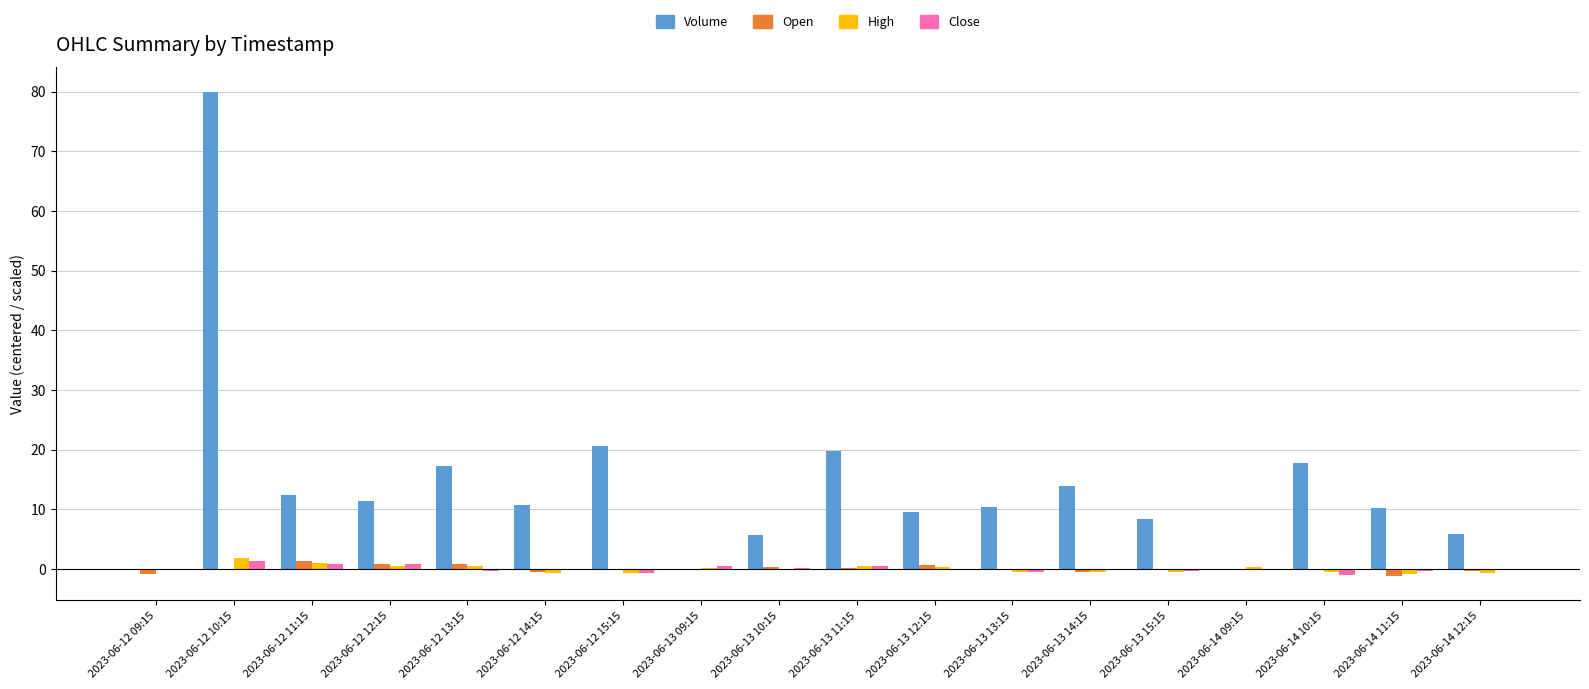

Which series has the largest total across all categories?

Volume